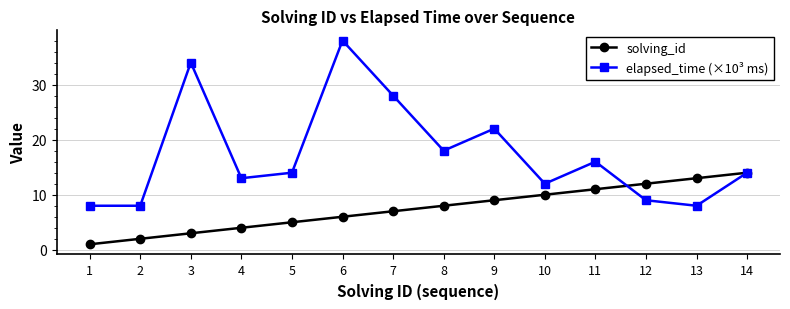

What is the difference between the solving_id values at 11 and 5?

6